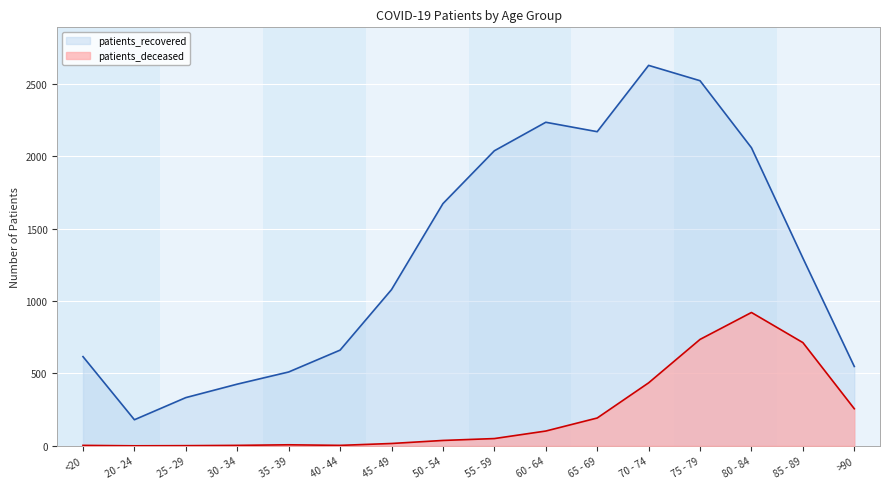

Which category has the lowest value across all series?

20 - 24